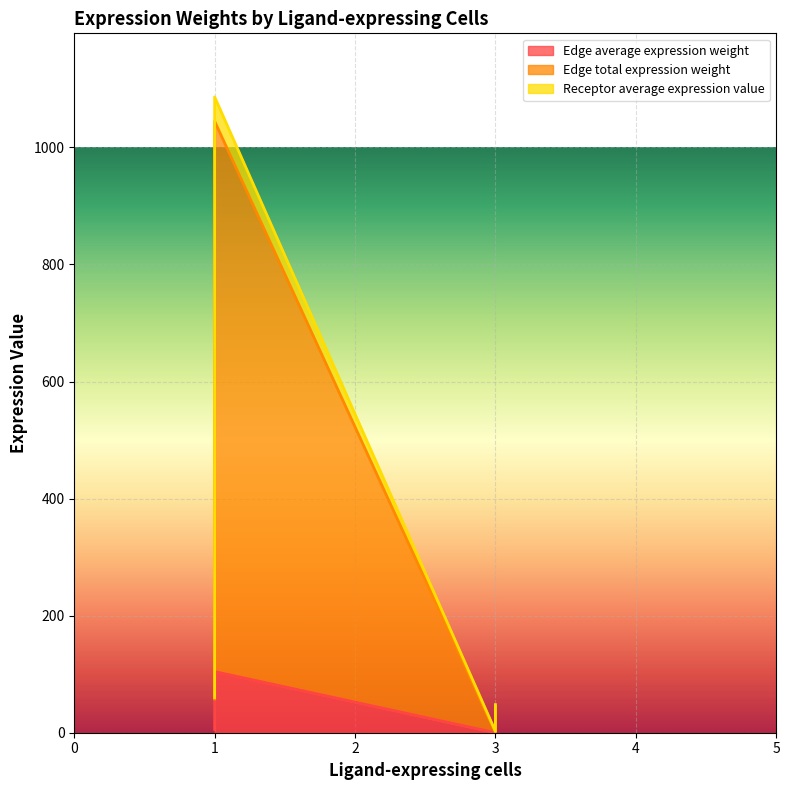

Where is Edge average expression weight nearest to the value 52?

1